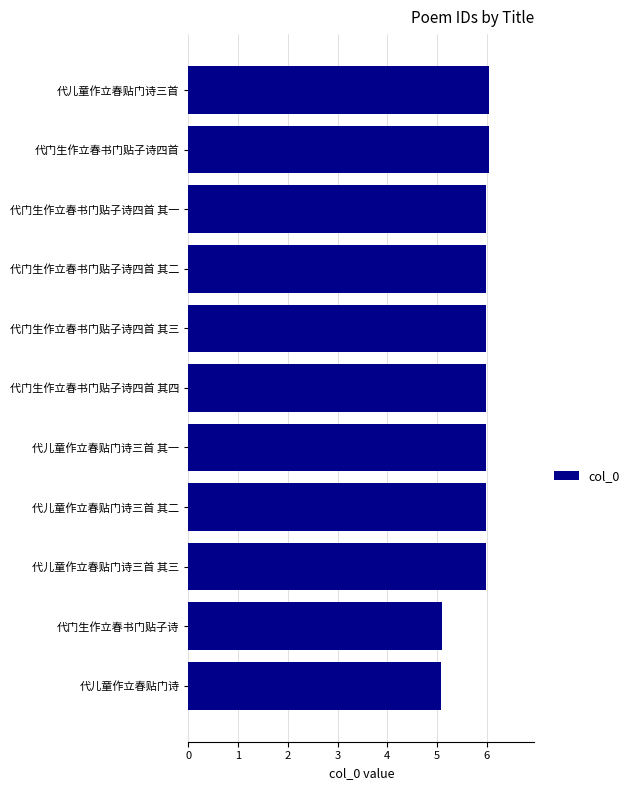

Does the chart contain any negative values?

No